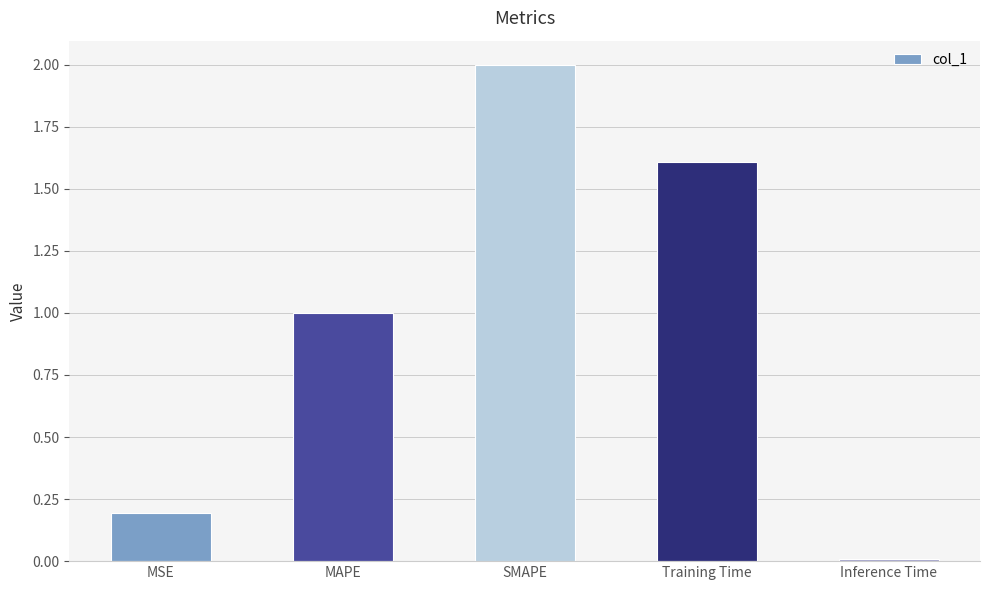

The value at Training Time is 1.6. True or false?

True